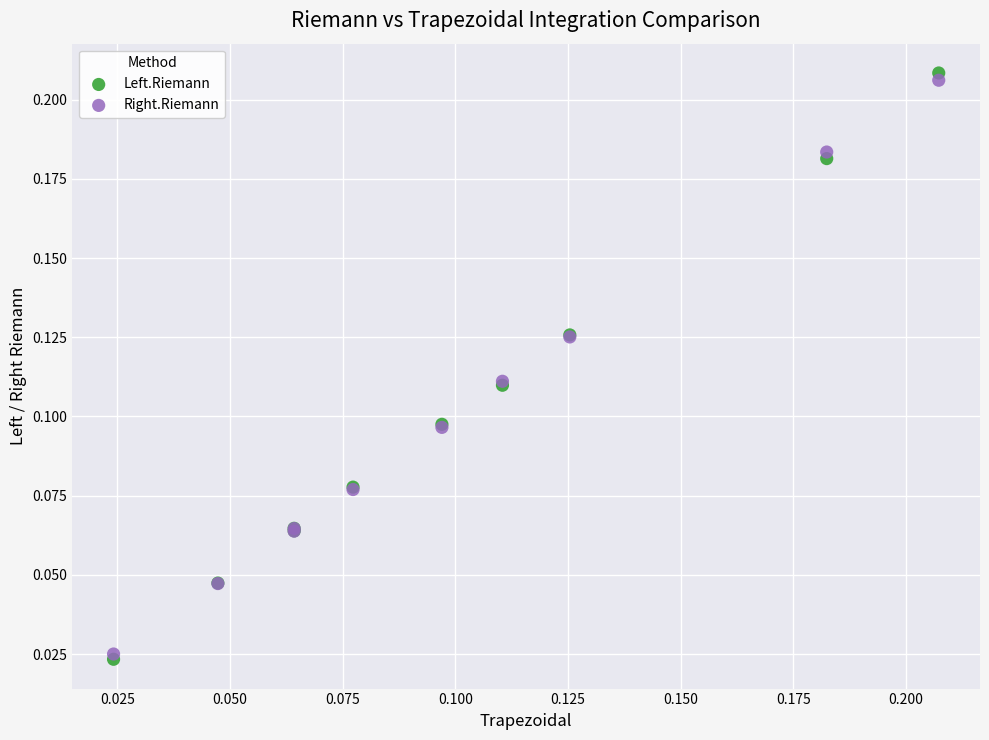

Which series contains the highest Y value?

Left.Riemann